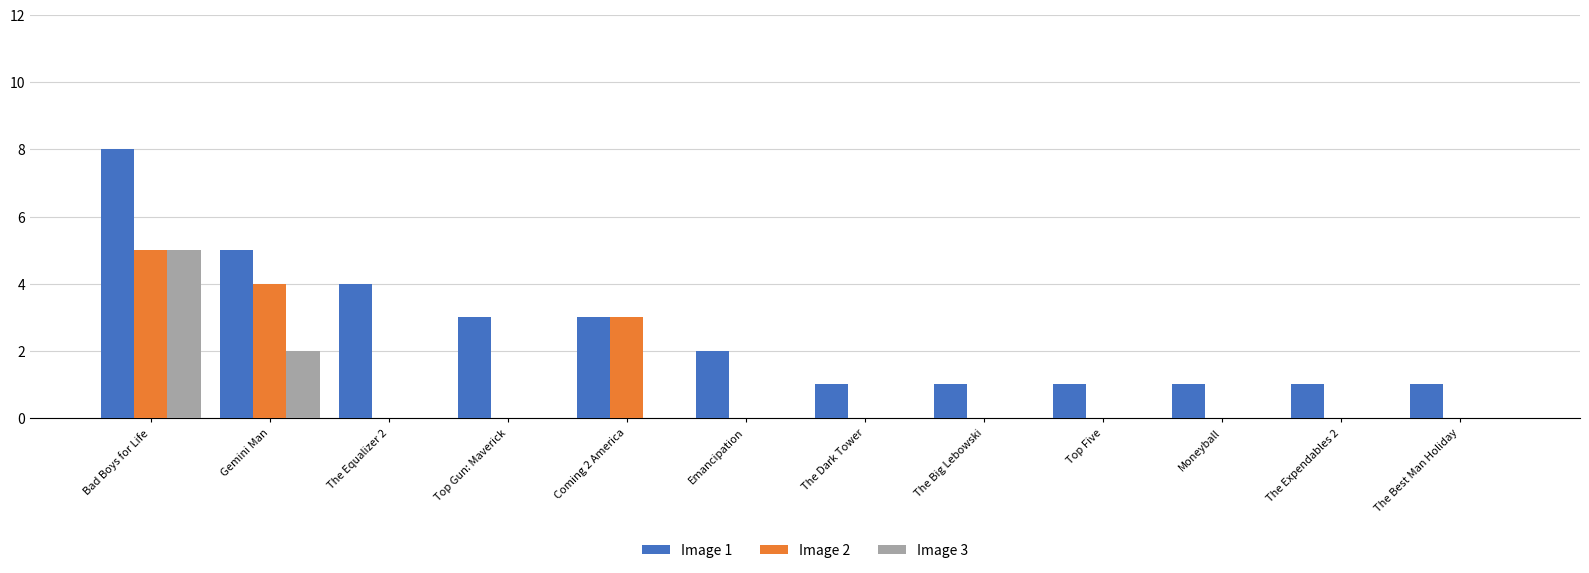

What is the average value of the Image 3 series?

1